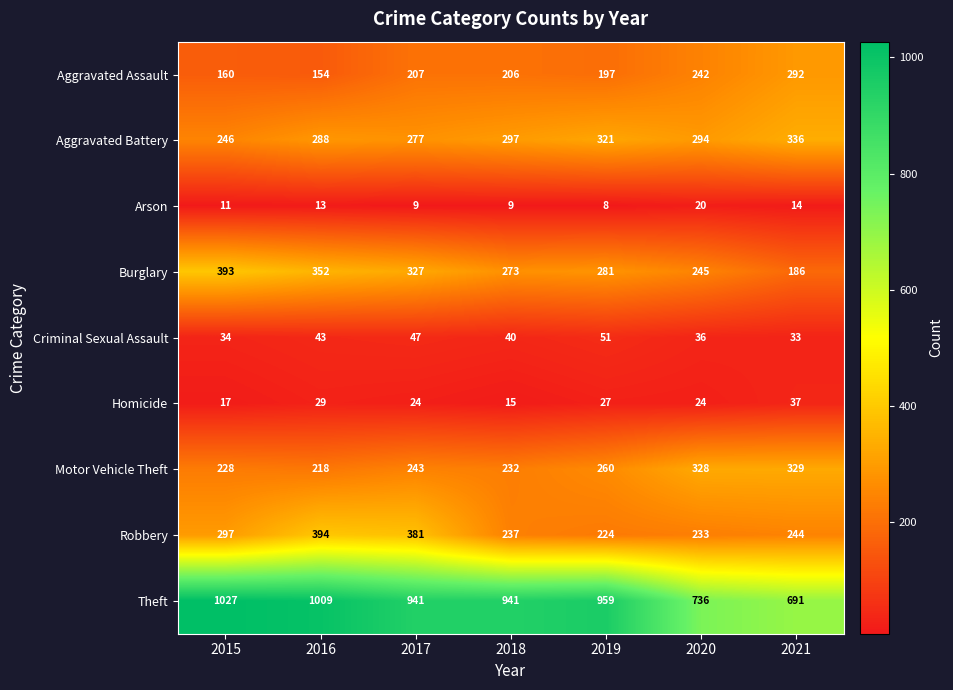

What is the maximum value shown in the chart?

1027